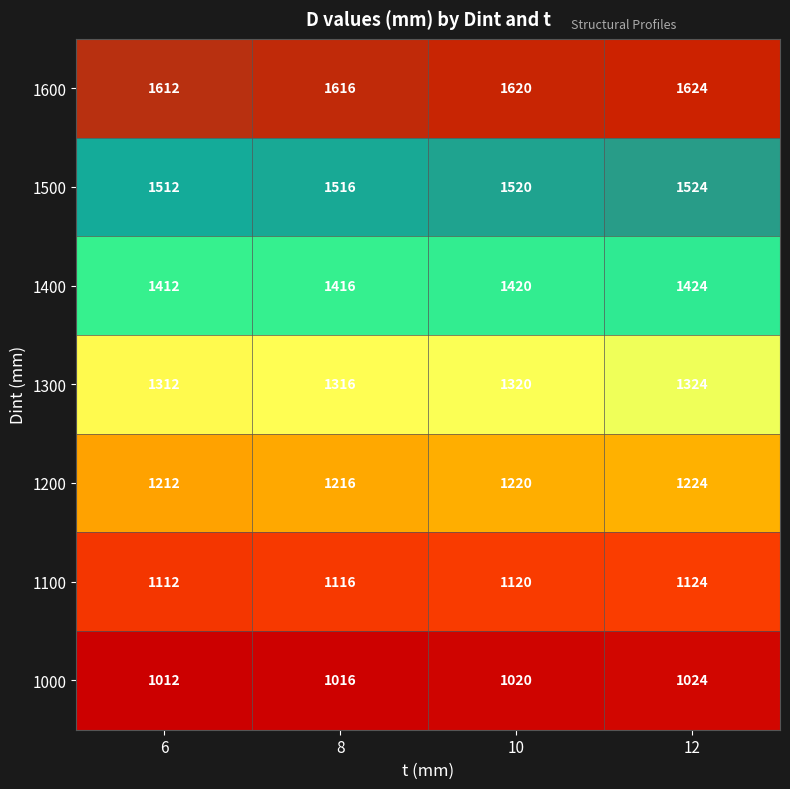

Is it true that 1000 equals 1016 at 8?

True